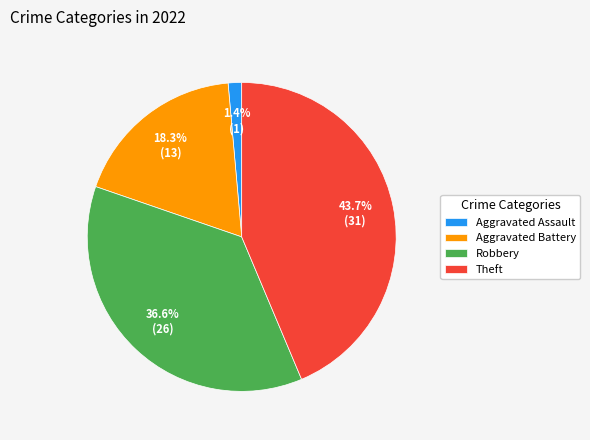

To the nearest percent, what is the difference between the largest and smallest slice percentages?

42%